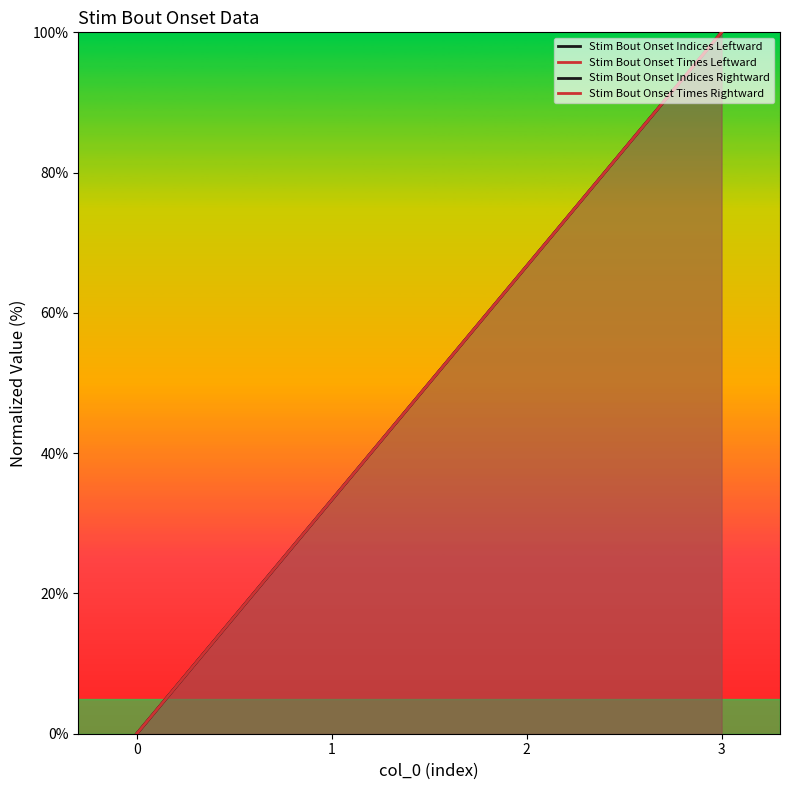

What are all the series names shown in the legend?

Stim Bout Onset Indices Leftward, Stim Bout Onset Times Leftward, Stim Bout Onset Indices Rightward, Stim Bout Onset Times Rightward